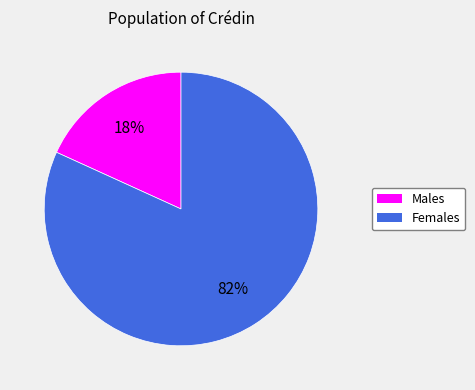

To the nearest percent, what is the average slice percentage?

50%